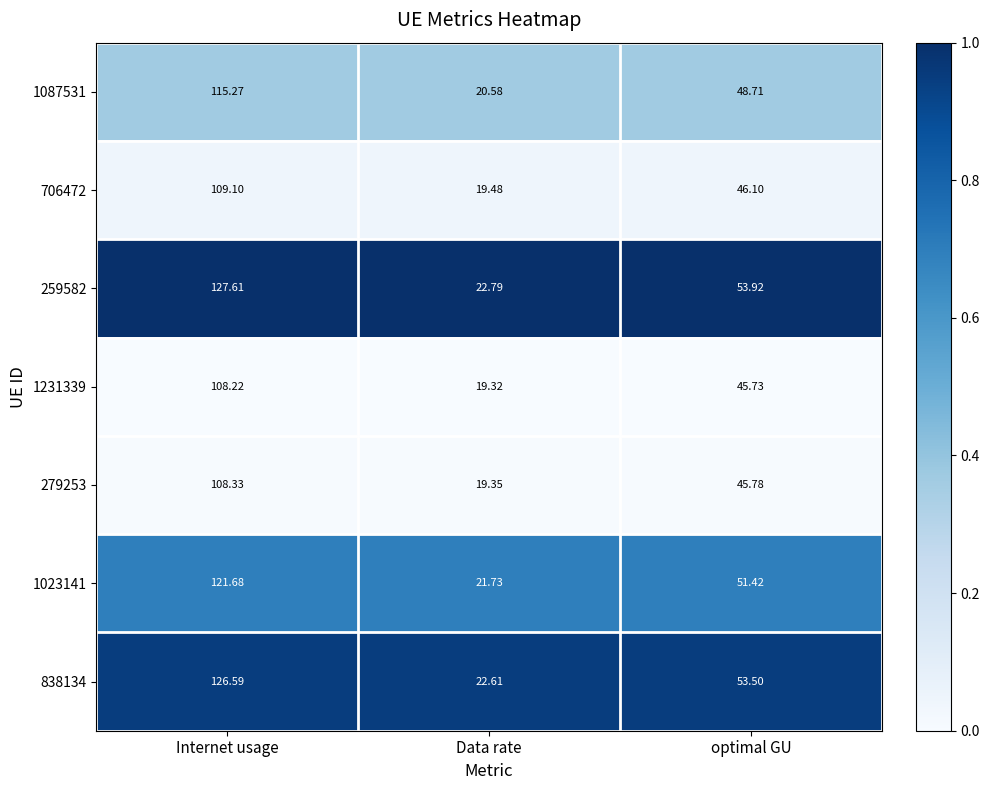

At which category is the sum across all series the highest?

Internet usage